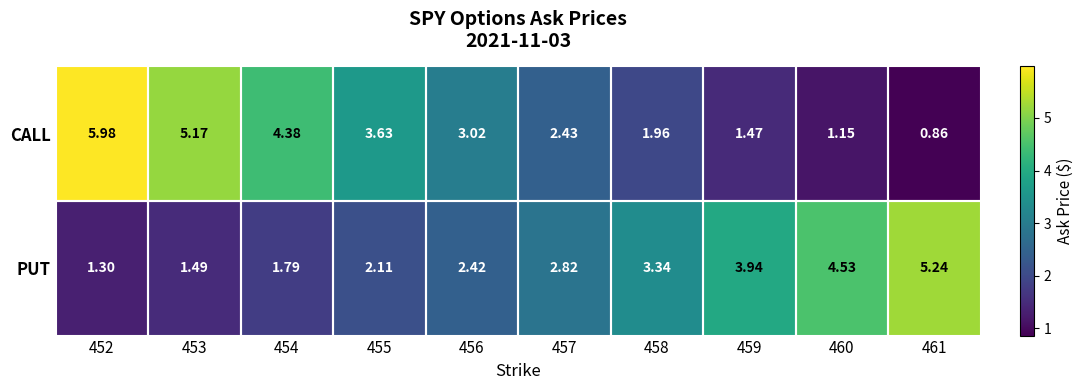

Rank the series by their average value, from lowest to highest.

PUT, CALL